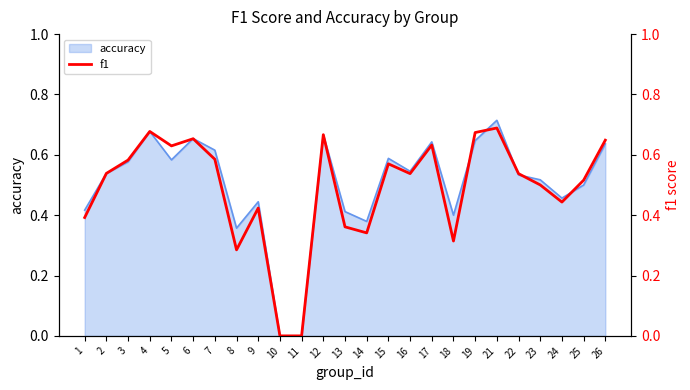

Does the chart display data point markers on the line(s)?

No